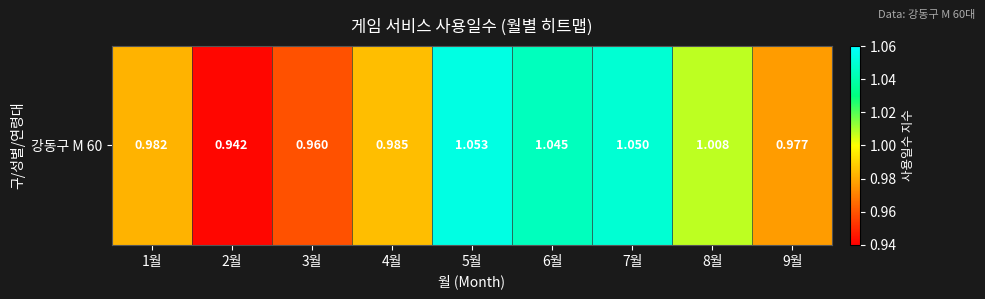

List the labels in order of value, smallest first.

2월, 3월, 9월, 1월, 4월, 8월, 6월, 7월, 5월